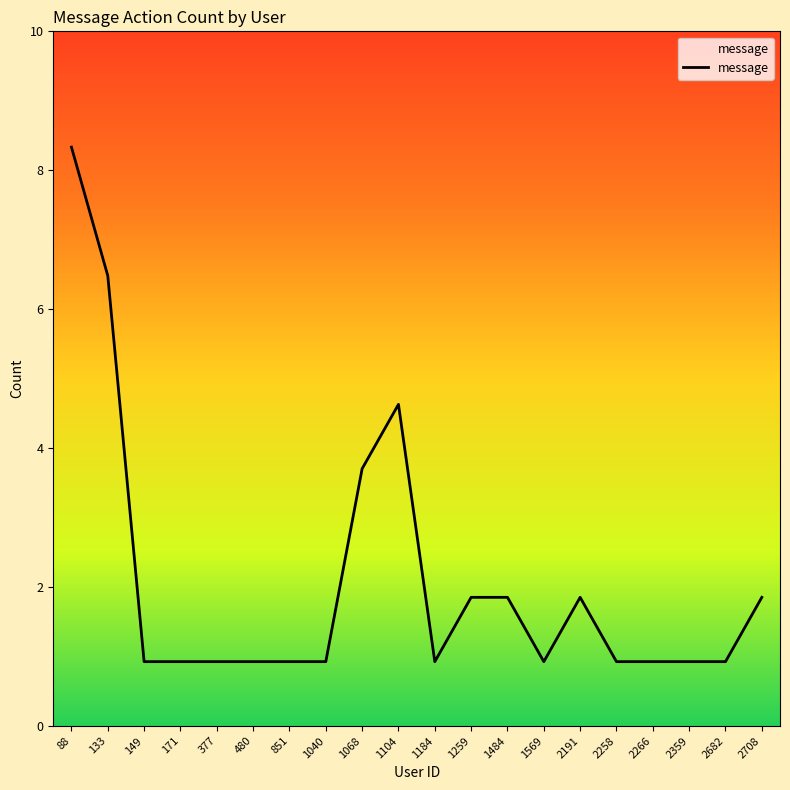

List the labels in order of value, smallest first.

149, 171, 377, 480, 851, 1040, 1184, 1569, 2258, 2266, 2359, 2682, 1259, 1484, 2191, 2708, 1068, 1104, 133, 88